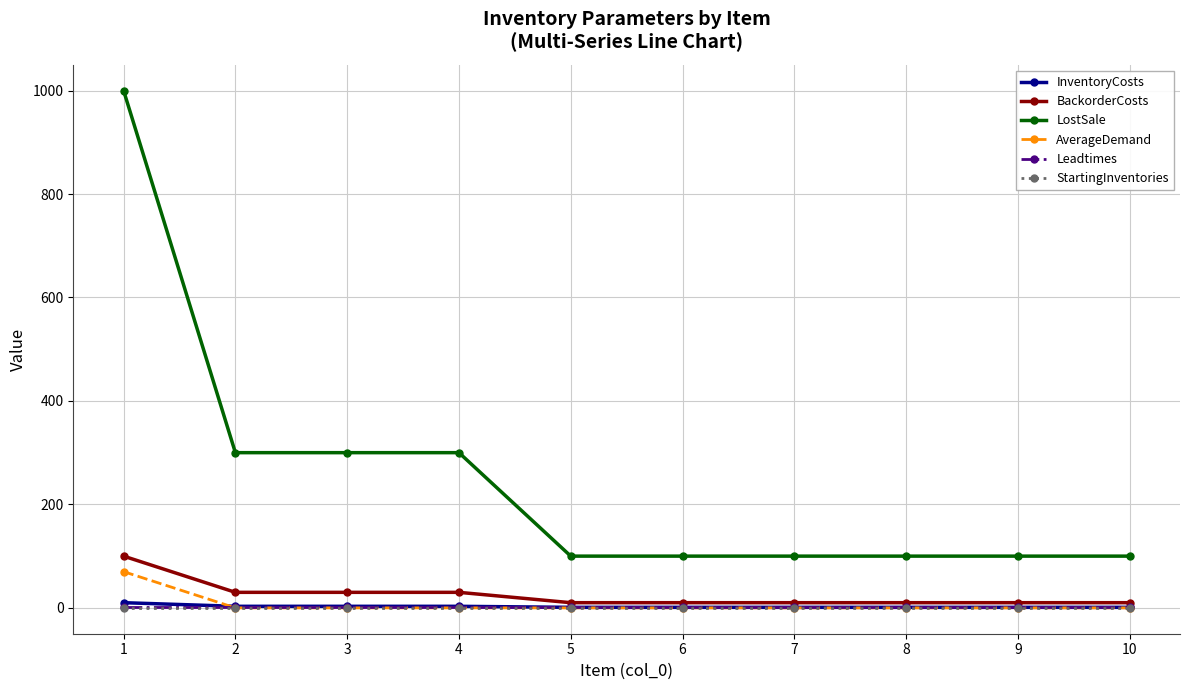

True or false: StartingInventories and LostSale intersect in this chart.

False